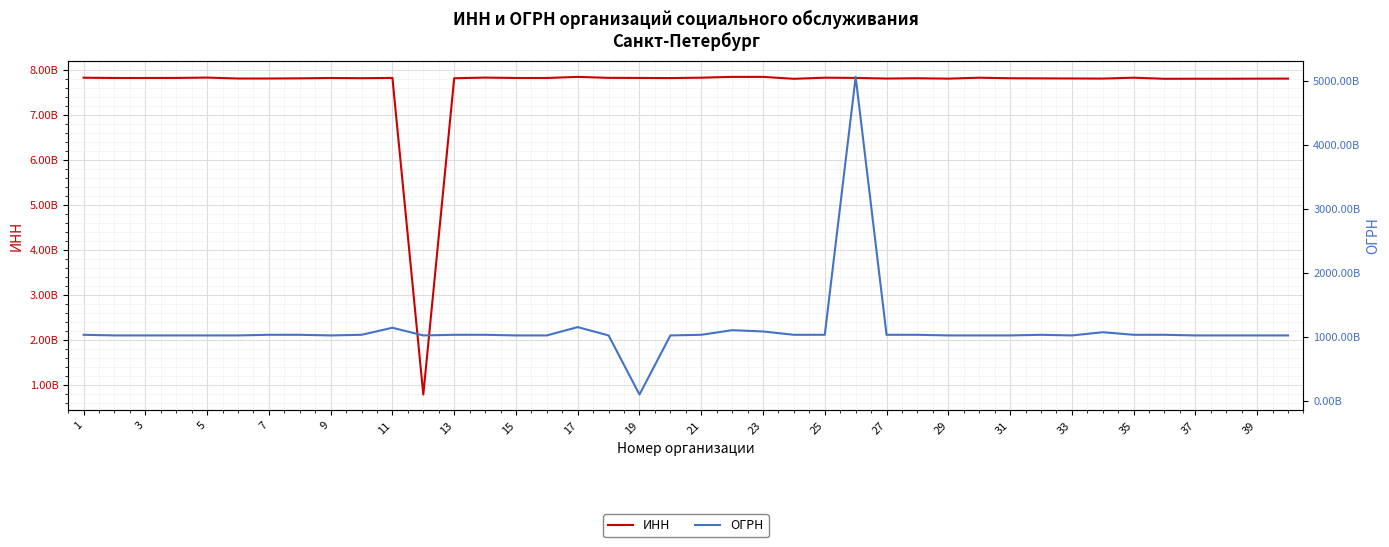

What is the sum of all ОГРН values?

44812750625060